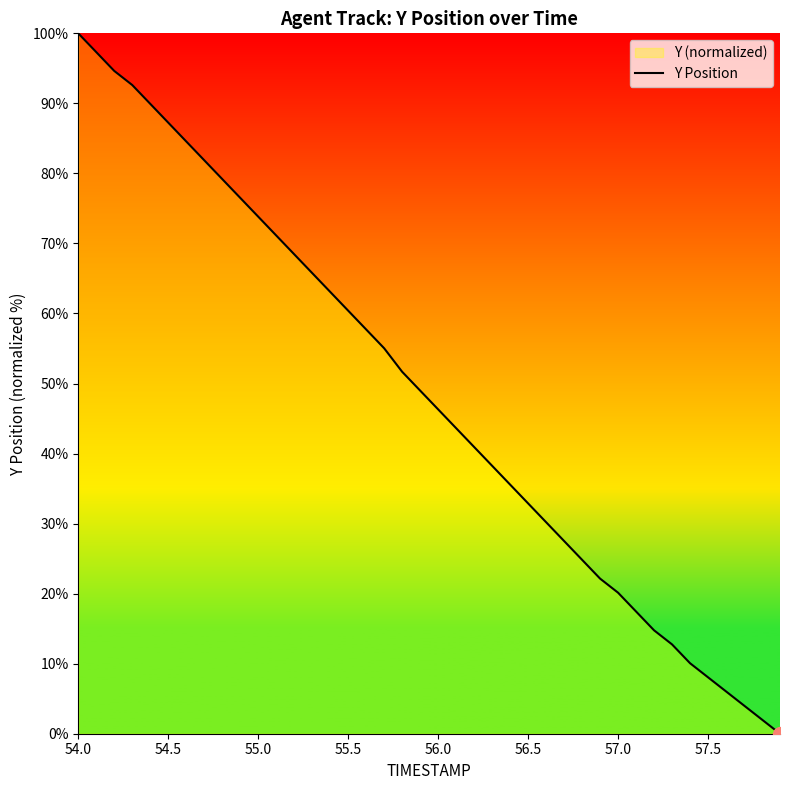

Is this an area chart (filled region under the line)?

No